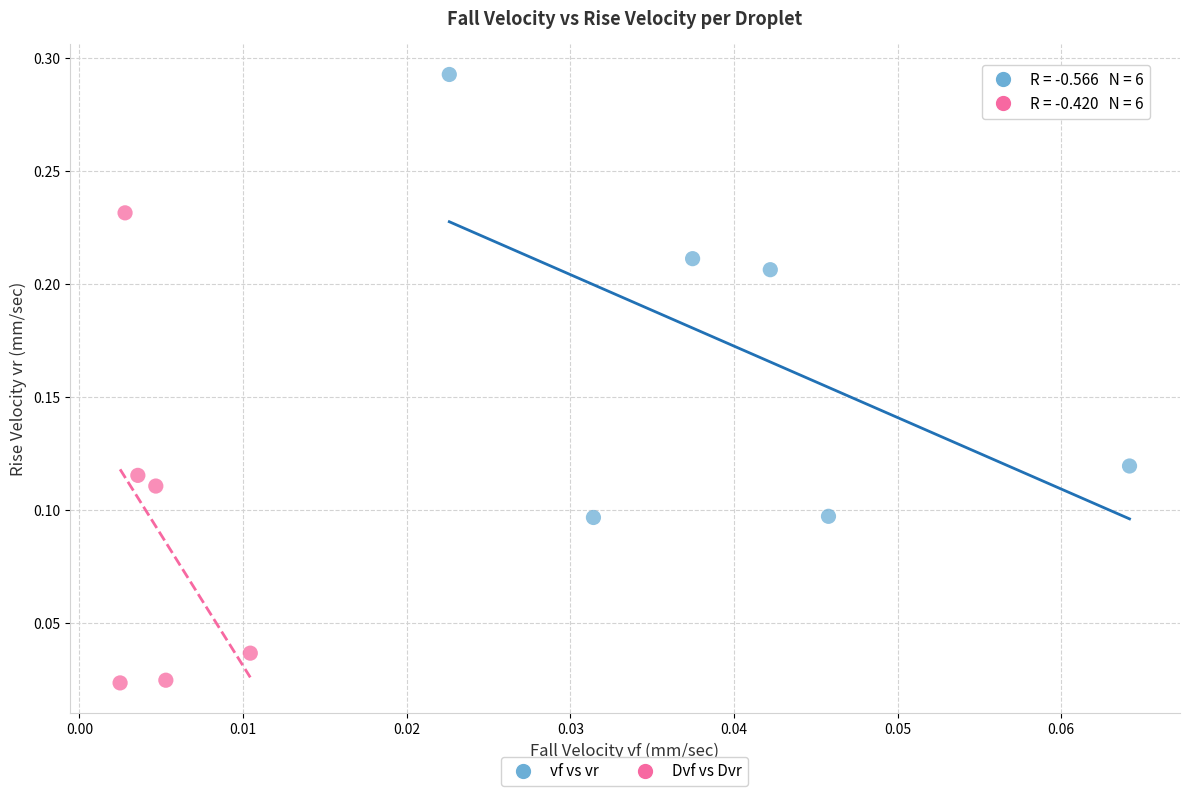

Which series contains the lowest Y value?

Dvf vs Dvr